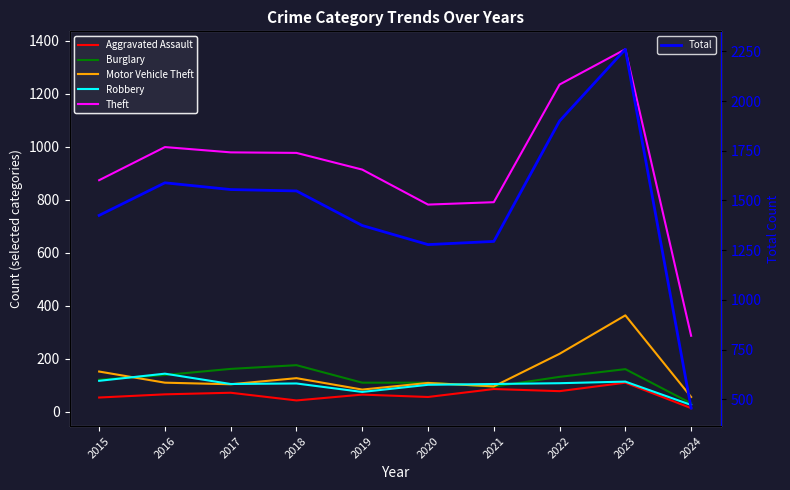

How many data points in Motor Vehicle Theft are less than 110?

5